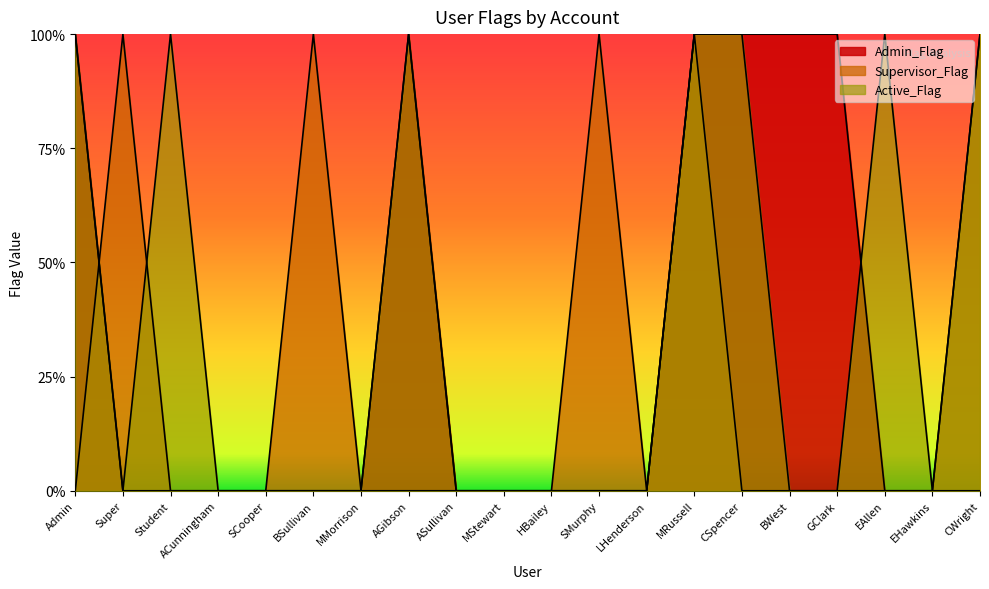

Count the number of data series in this chart.

3